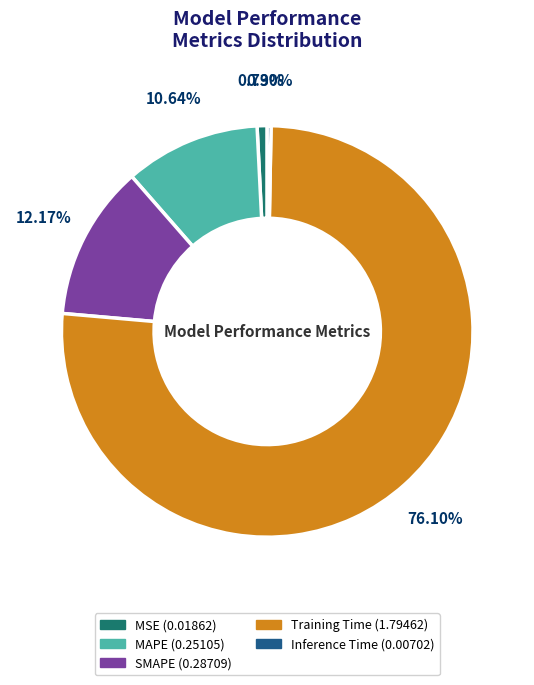

Do MAPE and Inference Time together represent more than half of the pie?

No